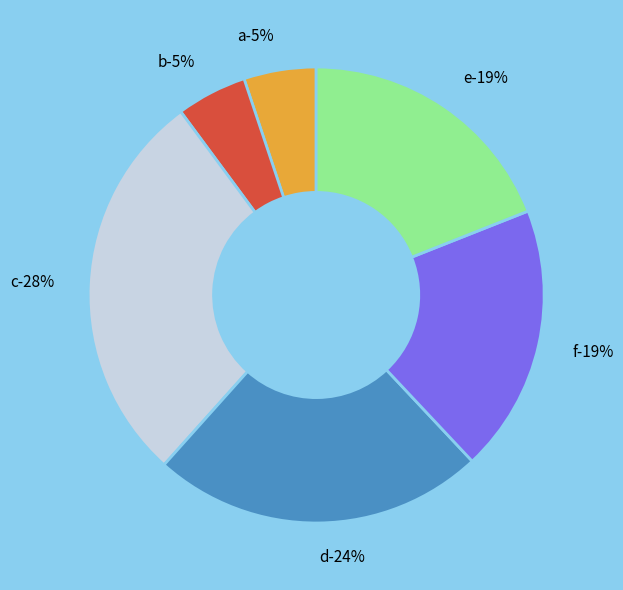

Which category has the biggest portion of the pie?

c